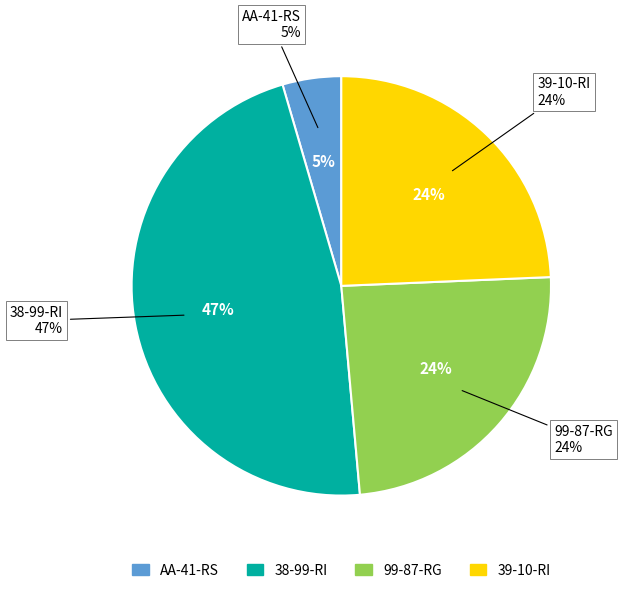

To the nearest percent, what is the difference between the largest and smallest slice percentages?

42%